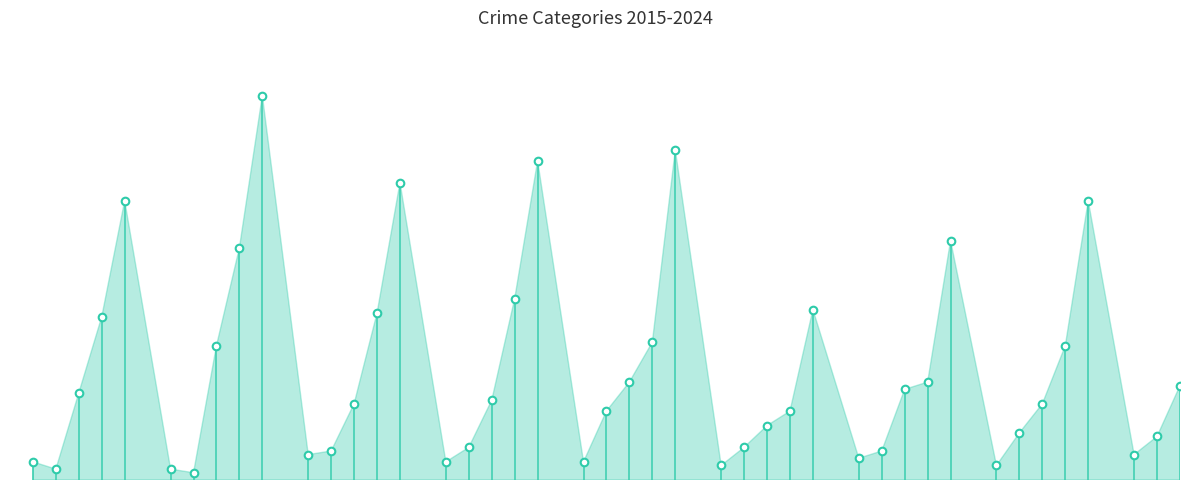

What is the total value across all series at 2015?

154